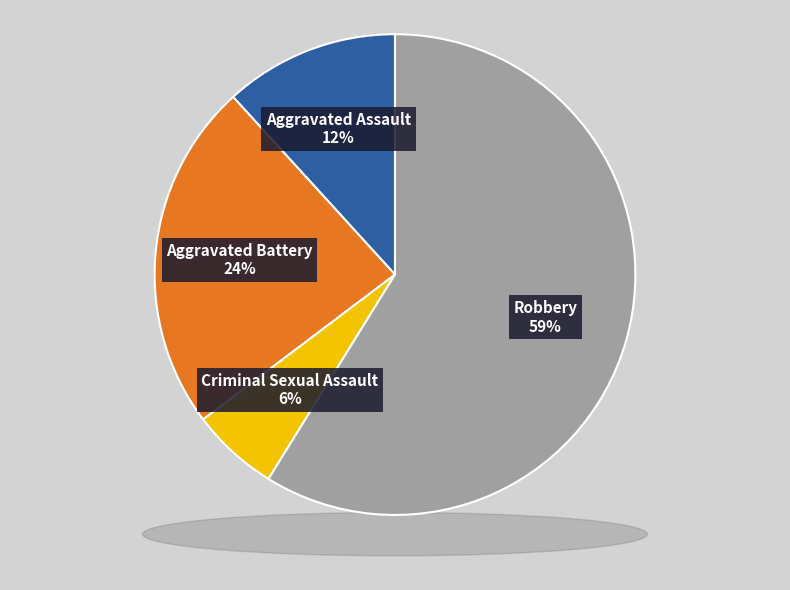

To the nearest percent, what percentage of the pie is Aggravated Battery?

24%